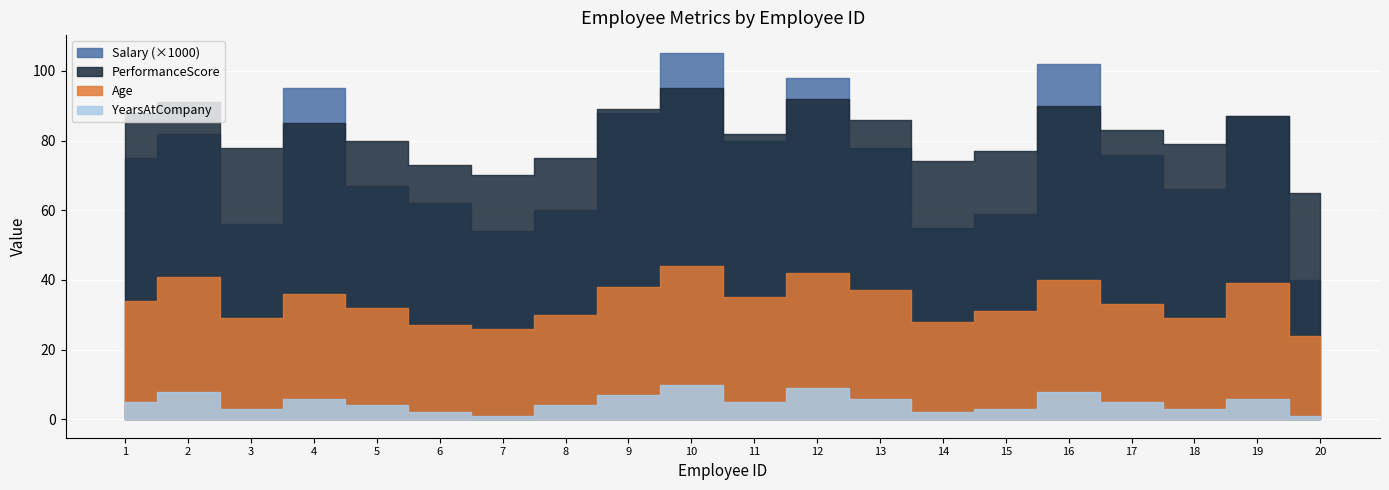

Rank the series at 4 from highest to lowest value.

Salary, PerformanceScore, Age, YearsAtCompany